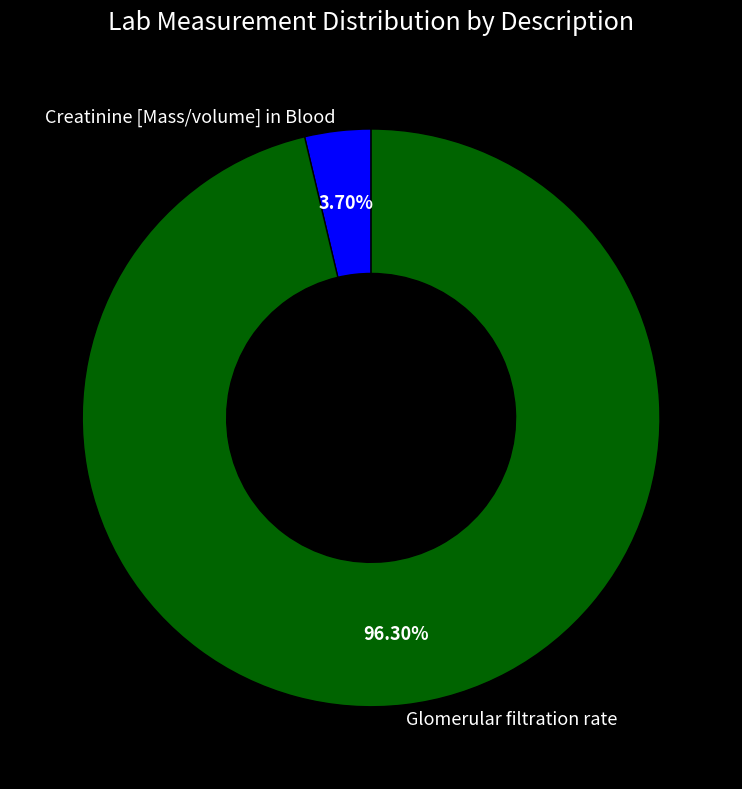

What is the smallest slice in the pie chart?

Creatinine [Mass/volume] in Blood